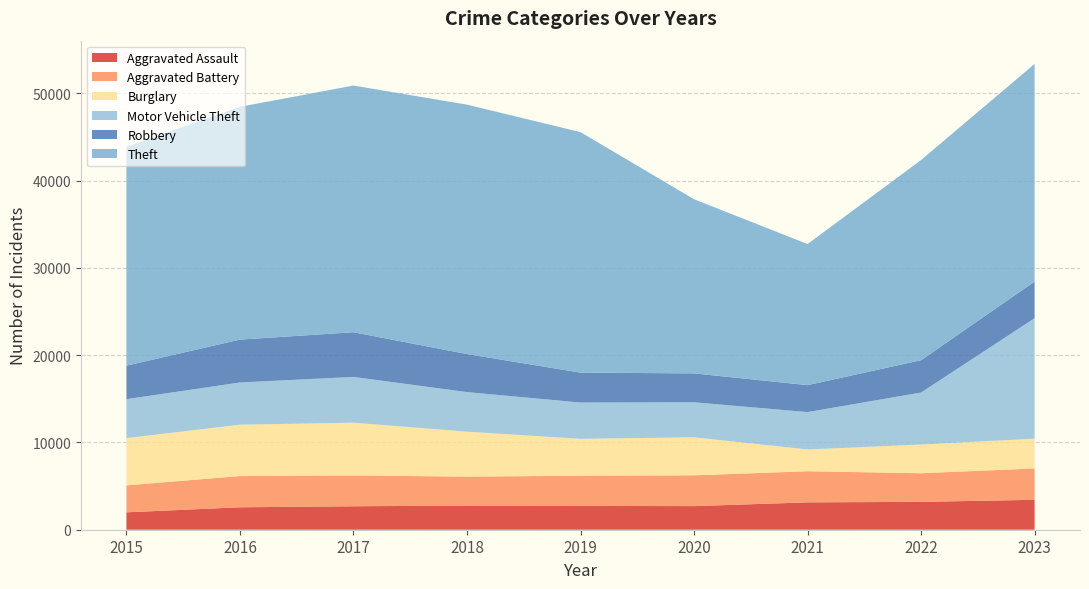

Count the number of categories in the chart.

9